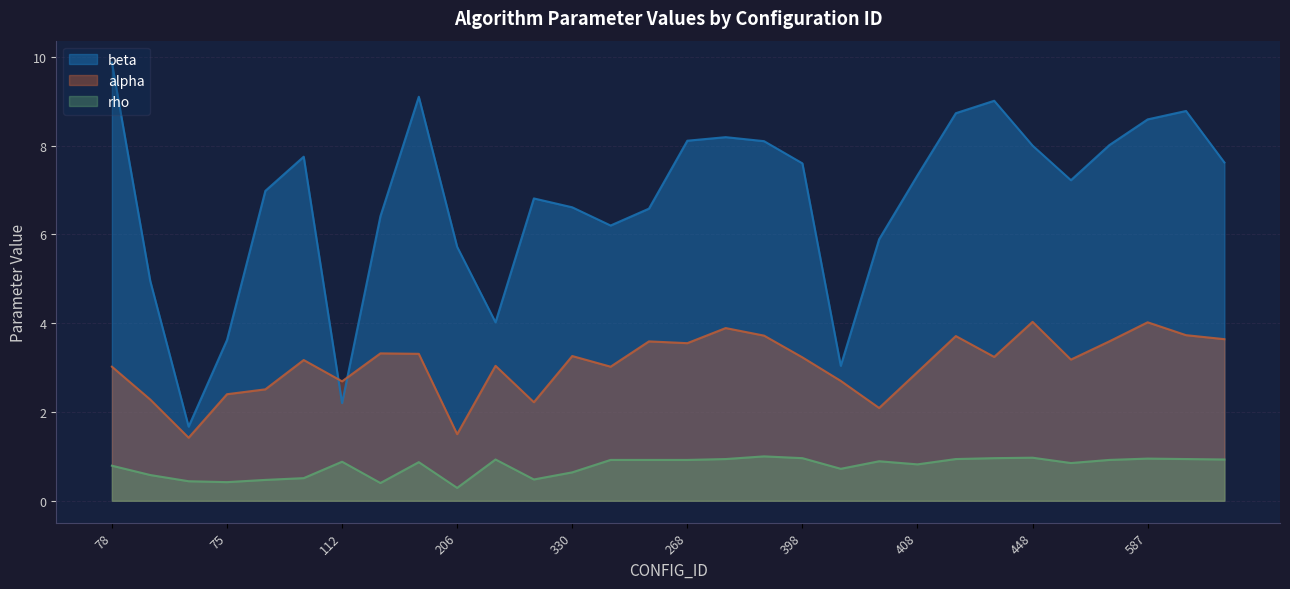

What is the difference between the maximum and minimum values in the alpha series?

2.6